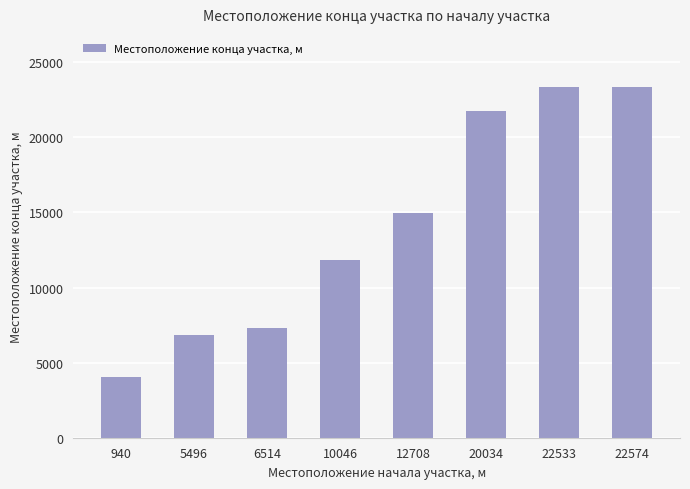

Approximately how many times larger is the value at 10046 compared to 20034?

0.5